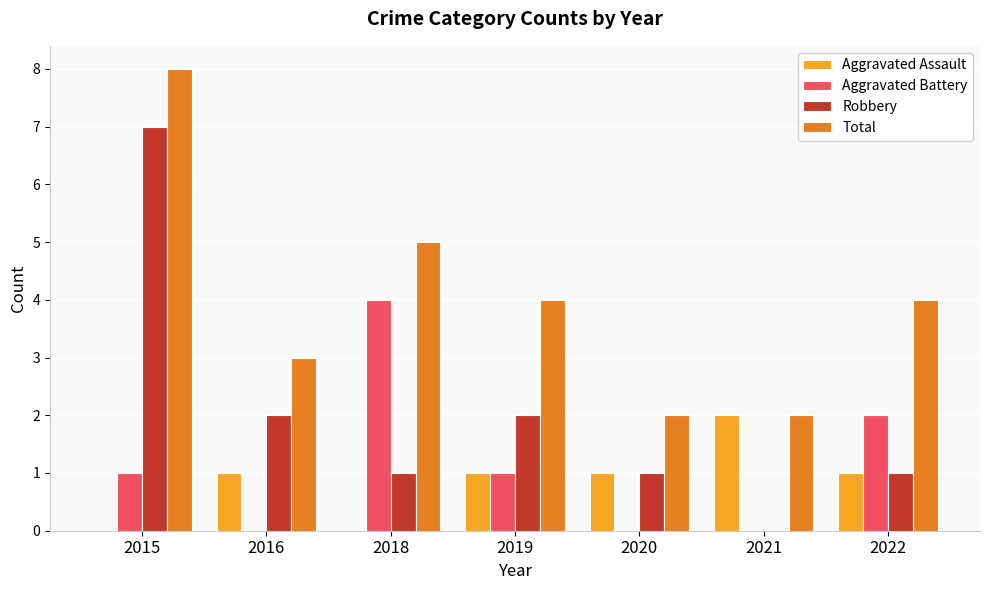

Is the value of Robbery at 2019 greater than the value of Aggravated Assault at 2016?

Yes